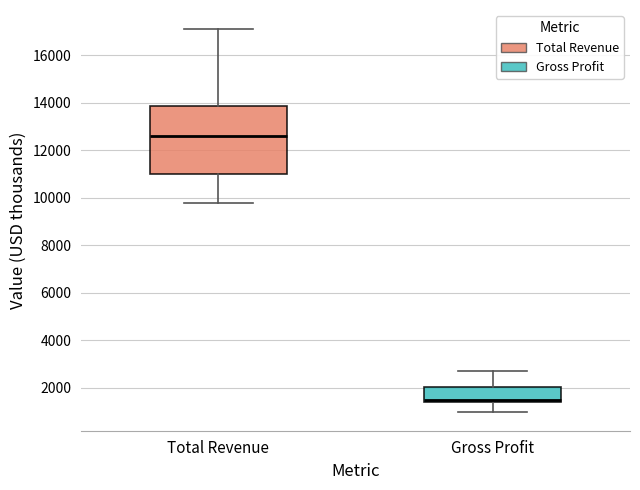

Reading left to right, transcribe this box plot: for each box, give where its median line is, the range the box spans, and where its two whiskers end, as read against the y-axis. The values are not printed on the chart, so give them approximately, as read against the axis.

Total Revenue: median 12600, box 11000 to 13800, whiskers 9800 to 17200
Gross Profit: median 1600, box 1400 to 2000, whiskers 1000 to 2800